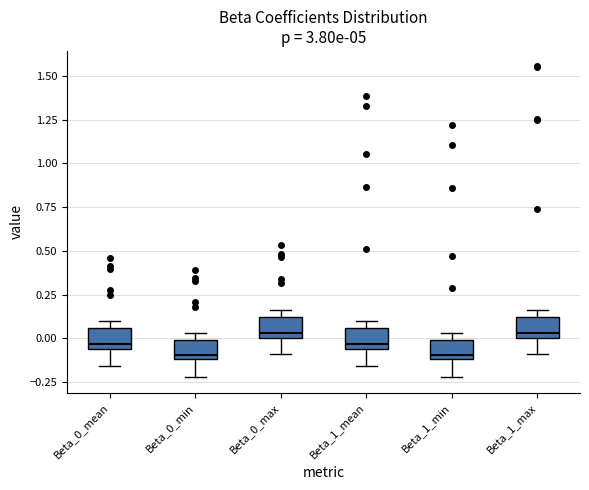

Where is the upper edge of the box for Beta_0_min on the y-axis? The values are not printed on the chart, so give them approximately, as read against the axis.

0.00